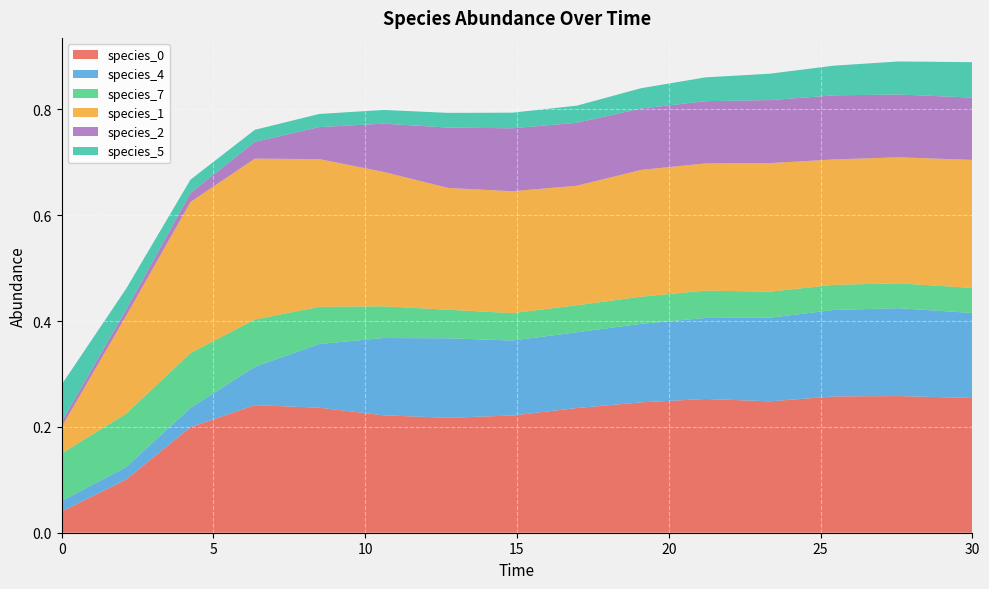

Reading right to left, extract all data points from this chart.

species_0: 30.0=0.3	27.575757575757574=0.3	25.454545454545457=0.3	23.333333333333336=0.2	21.21212121212121=0.3	19.09090909090909=0.2	16.96969696969697=0.2	14.84848484848485=0.2	12.727272727272728=0.2	10.606060606060606=0.2	8.484848484848484=0.2	6.363636363636364=0.2	4.242424242424242=0.2	2.121212121212121=0.1	0.0=0.0
species_4: 30.0=0.2	27.575757575757574=0.2	25.454545454545457=0.2	23.333333333333336=0.2	21.21212121212121=0.2	19.09090909090909=0.1	16.96969696969697=0.1	14.84848484848485=0.1	12.727272727272728=0.2	10.606060606060606=0.1	8.484848484848484=0.1	6.363636363636364=0.1	4.242424242424242=0.0	2.121212121212121=0.0	0.0=0.0
species_7: 30.0=0.0	27.575757575757574=0.0	25.454545454545457=0.0	23.333333333333336=0.0	21.21212121212121=0.1	19.09090909090909=0.1	16.96969696969697=0.1	14.84848484848485=0.1	12.727272727272728=0.1	10.606060606060606=0.1	8.484848484848484=0.1	6.363636363636364=0.1	4.242424242424242=0.1	2.121212121212121=0.1	0.0=0.1
species_1: 30.0=0.2	27.575757575757574=0.2	25.454545454545457=0.2	23.333333333333336=0.2	21.21212121212121=0.2	19.09090909090909=0.2	16.96969696969697=0.2	14.84848484848485=0.2	12.727272727272728=0.2	10.606060606060606=0.3	8.484848484848484=0.3	6.363636363636364=0.3	4.242424242424242=0.3	2.121212121212121=0.2	0.0=0.1
species_2: 30.0=0.1	27.575757575757574=0.1	25.454545454545457=0.1	23.333333333333336=0.1	21.21212121212121=0.1	19.09090909090909=0.1	16.96969696969697=0.1	14.84848484848485=0.1	12.727272727272728=0.1	10.606060606060606=0.1	8.484848484848484=0.1	6.363636363636364=0.0	4.242424242424242=0.0	2.121212121212121=0.0	0.0=0.0
species_5: 30.0=0.1	27.575757575757574=0.1	25.454545454545457=0.1	23.333333333333336=0.0	21.21212121212121=0.0	19.09090909090909=0.0	16.96969696969697=0.0	14.84848484848485=0.0	12.727272727272728=0.0	10.606060606060606=0.0	8.484848484848484=0.0	6.363636363636364=0.0	4.242424242424242=0.0	2.121212121212121=0.0	0.0=0.1